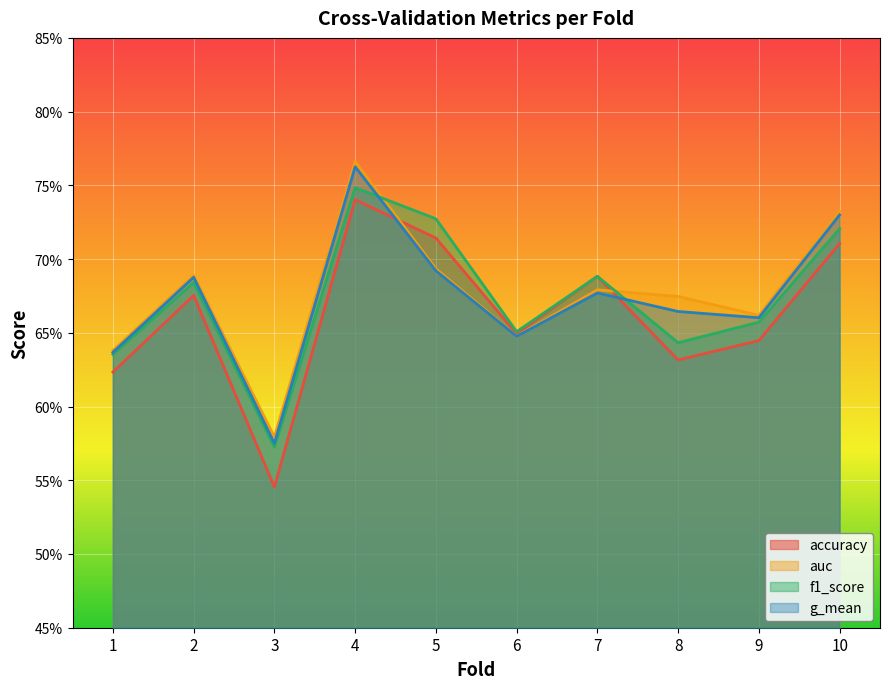

What is the value of the auc point at the 1st from the left?

0.6